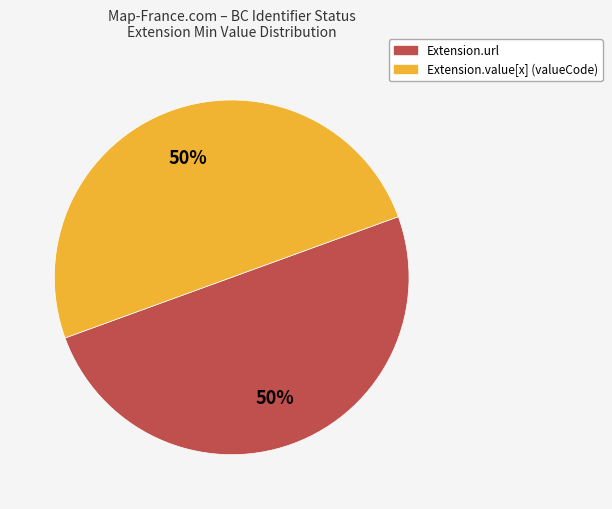

To the nearest percent, what portion does Extension.url represent?

50%